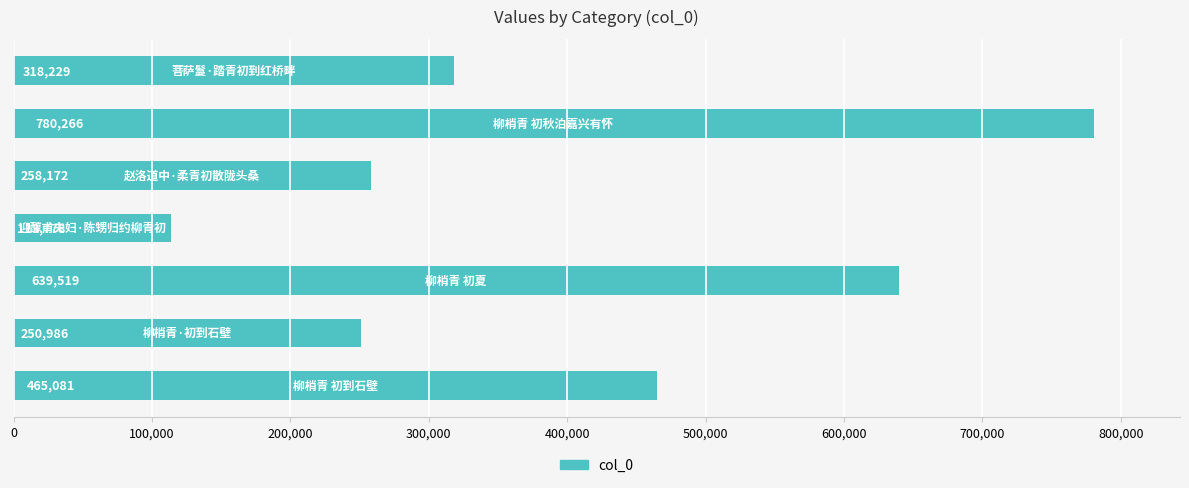

What is the sum of all values?

2826031